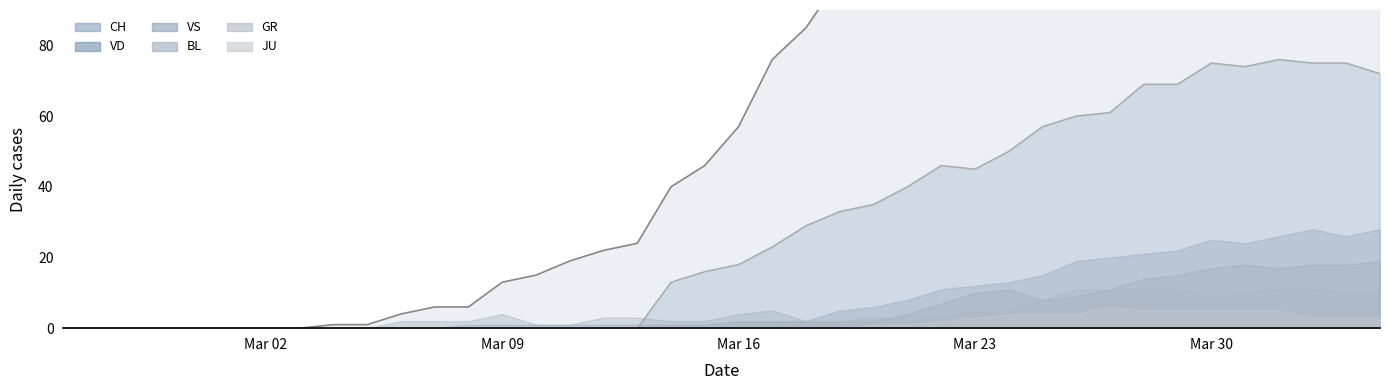

What is the maximum value shown in the chart?

416